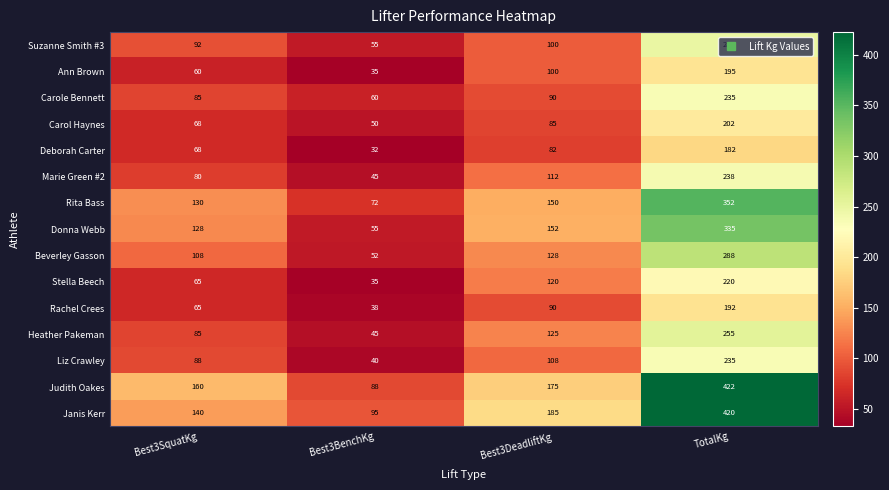

True or false: Donna Webb has a value of 55 at Best3BenchKg.

True